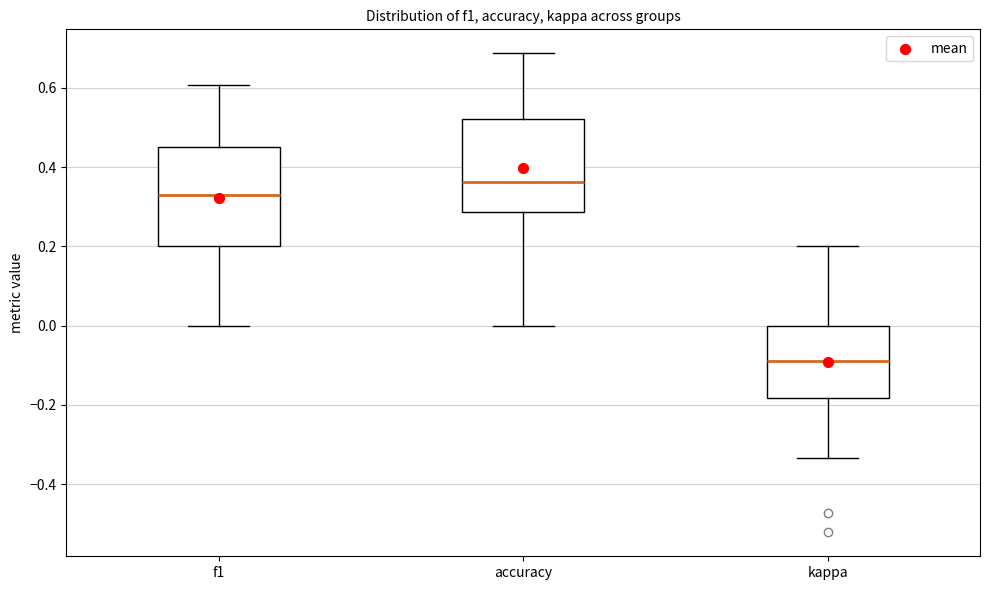

Where does the upper whisker of the box for kappa end on the y-axis? The values are not printed on the chart, so give them approximately, as read against the axis.

0.20